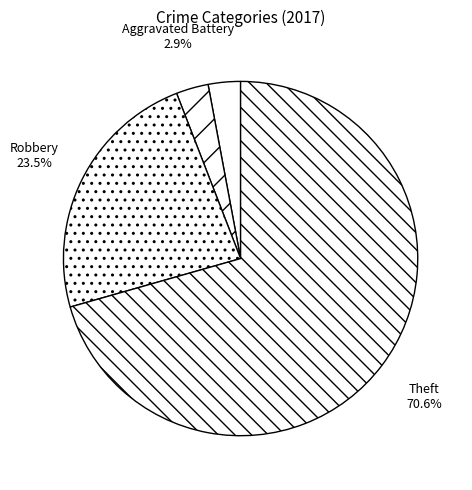

To the nearest percent, what is the average slice percentage?

25%